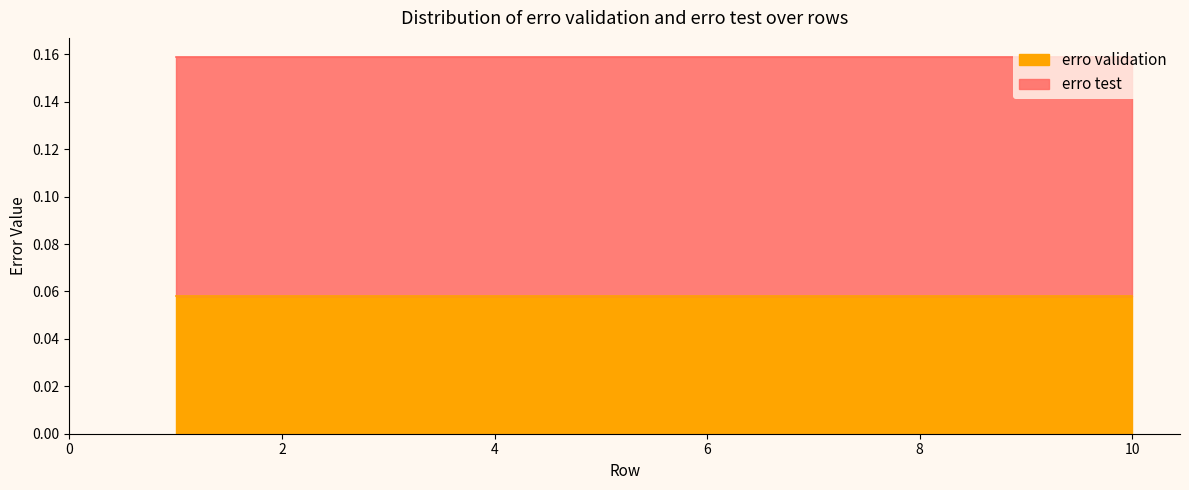

Reading right to left, extract all data points from this chart.

erro validation: 10=0.1	9=0.1	8=0.1	7=0.1	6=0.1	5=0.1	4=0.1	3=0.1	2=0.1	1=0.1
erro test: 10=0.2	9=0.2	8=0.2	7=0.2	6=0.2	5=0.2	4=0.2	3=0.2	2=0.2	1=0.2